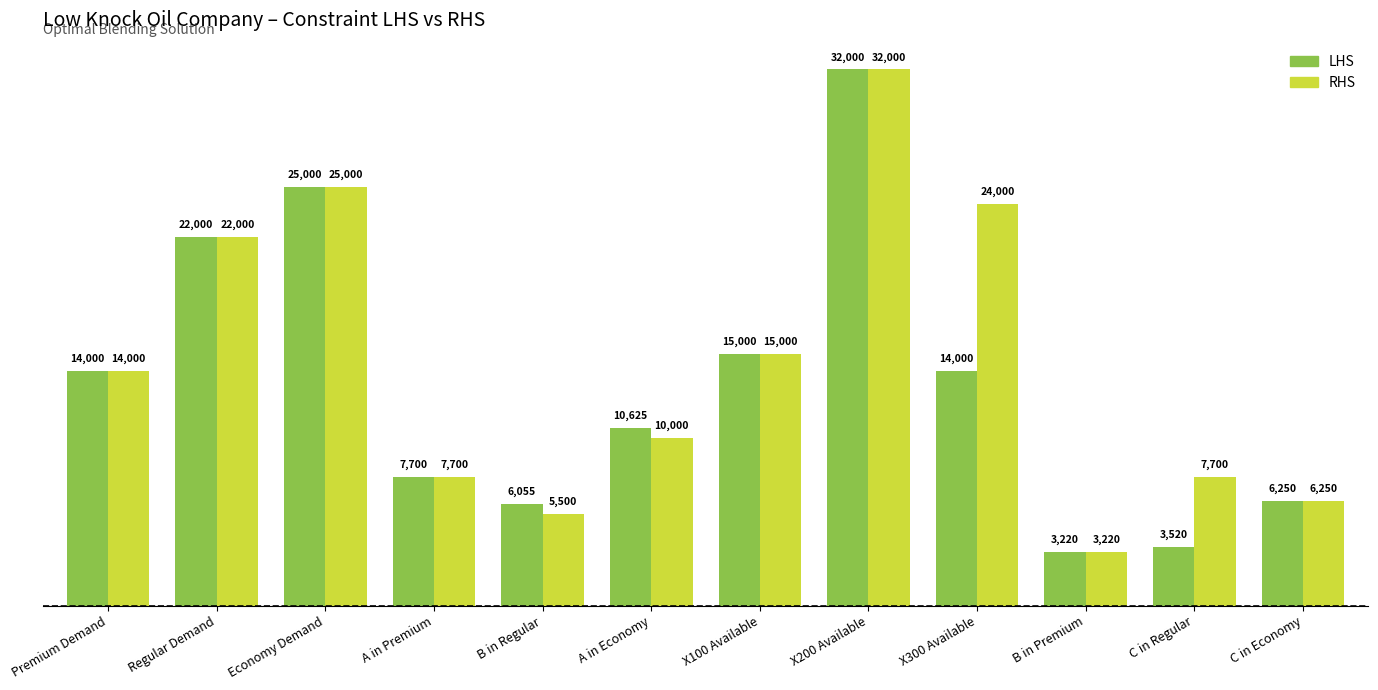

Which category has the lowest value in the RHS series?

B in Premium